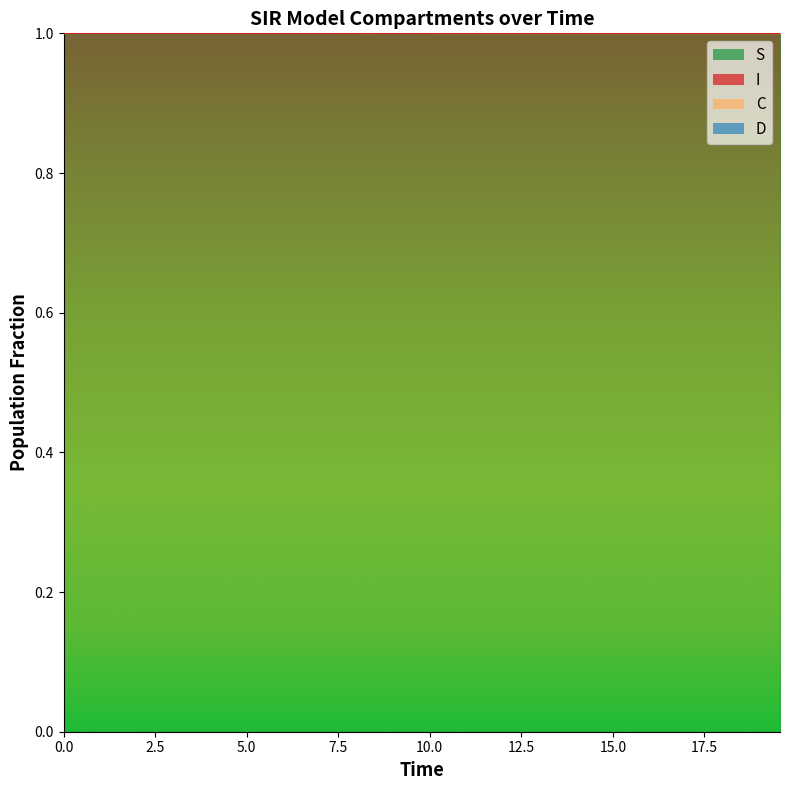

Count the S values in the range 0 to 1.

40